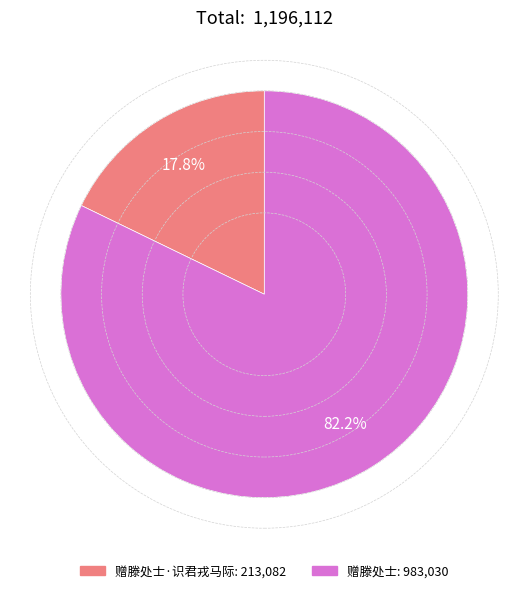

Is there a majority slice in this chart?

Yes